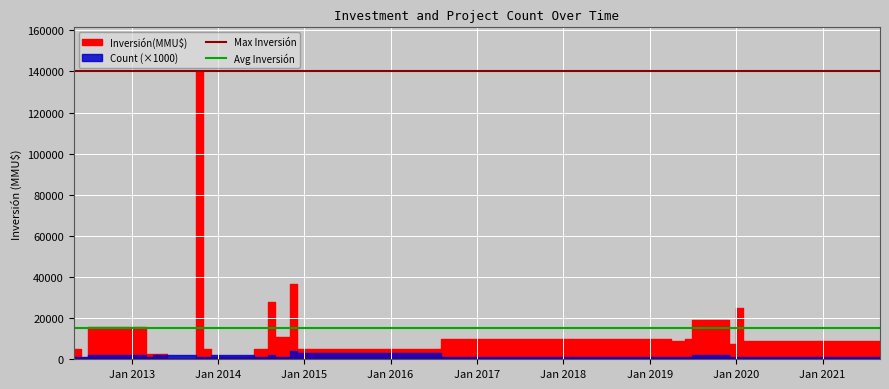

Is it true that Max Inversión equals 47335.8 at Jan 2012?

False